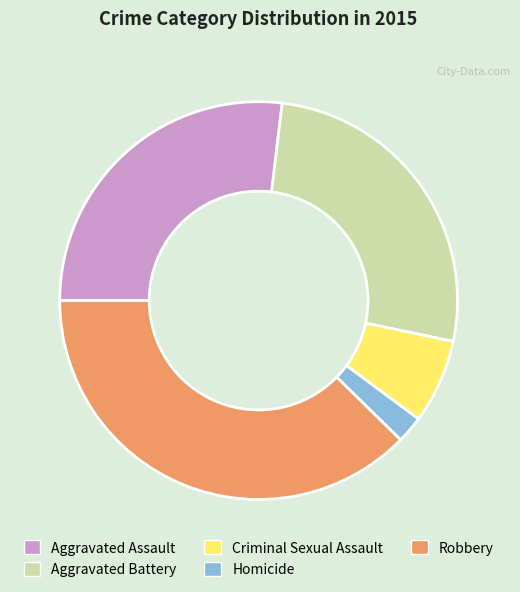

Which slice is the smallest?

Homicide